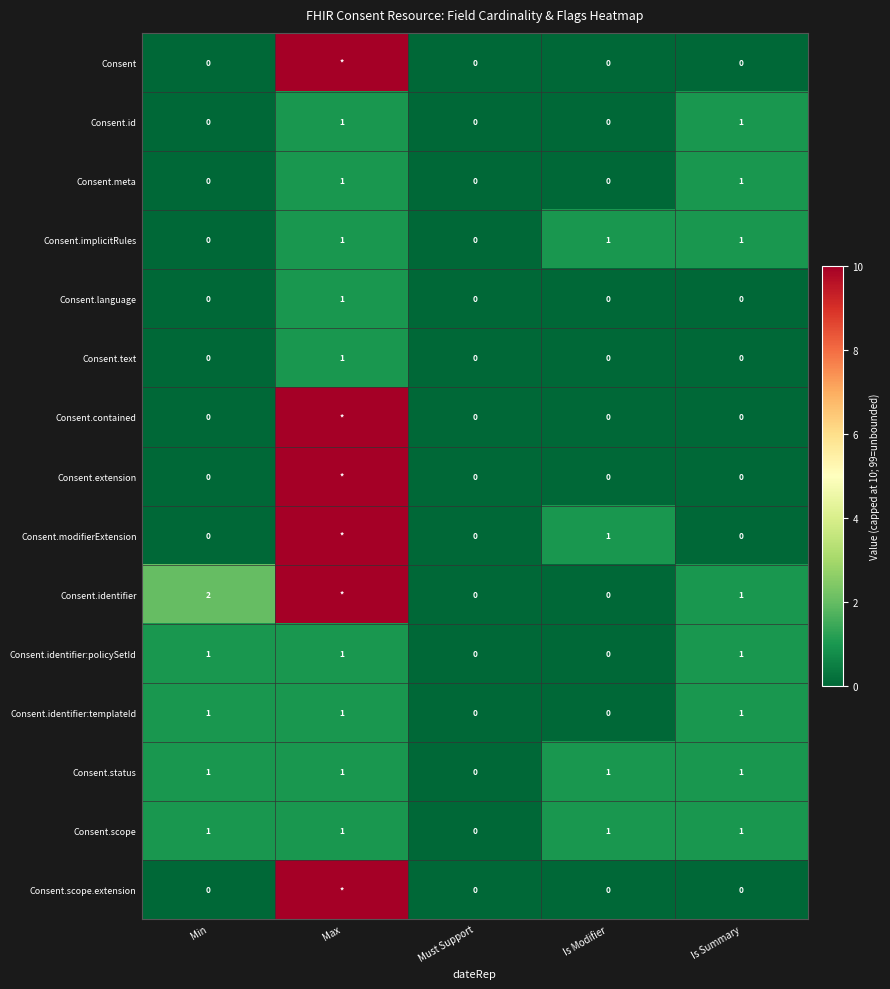

Is it true that Consent.scope equals 1 at Min?

True